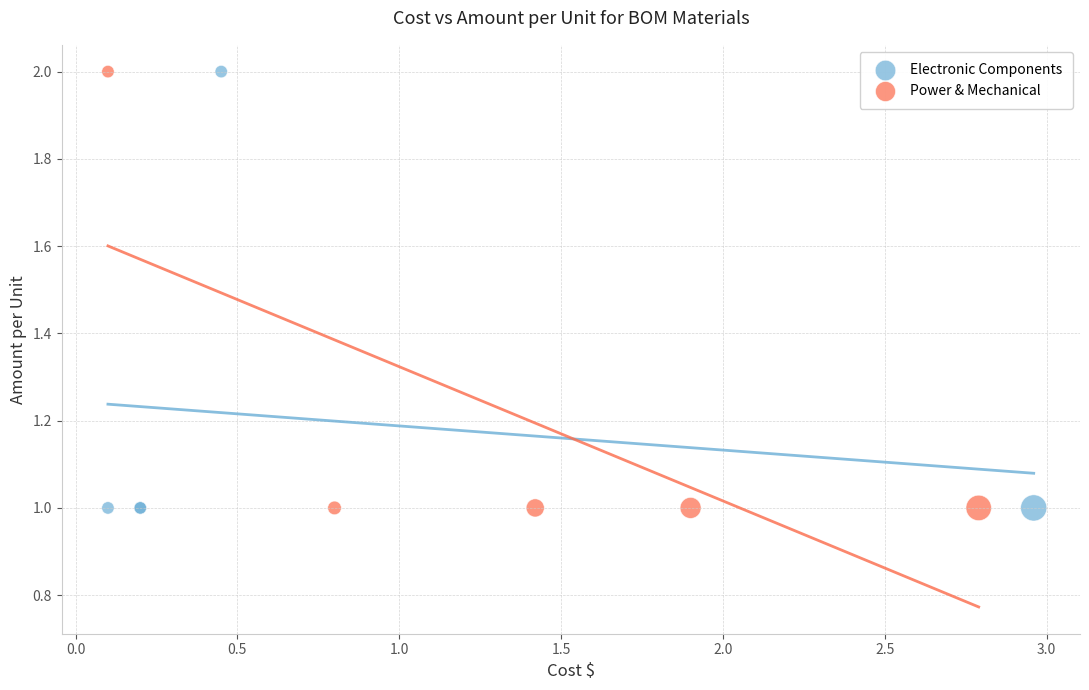

What are all the series names shown in the legend?

Electronic Components, Power & Mechanical